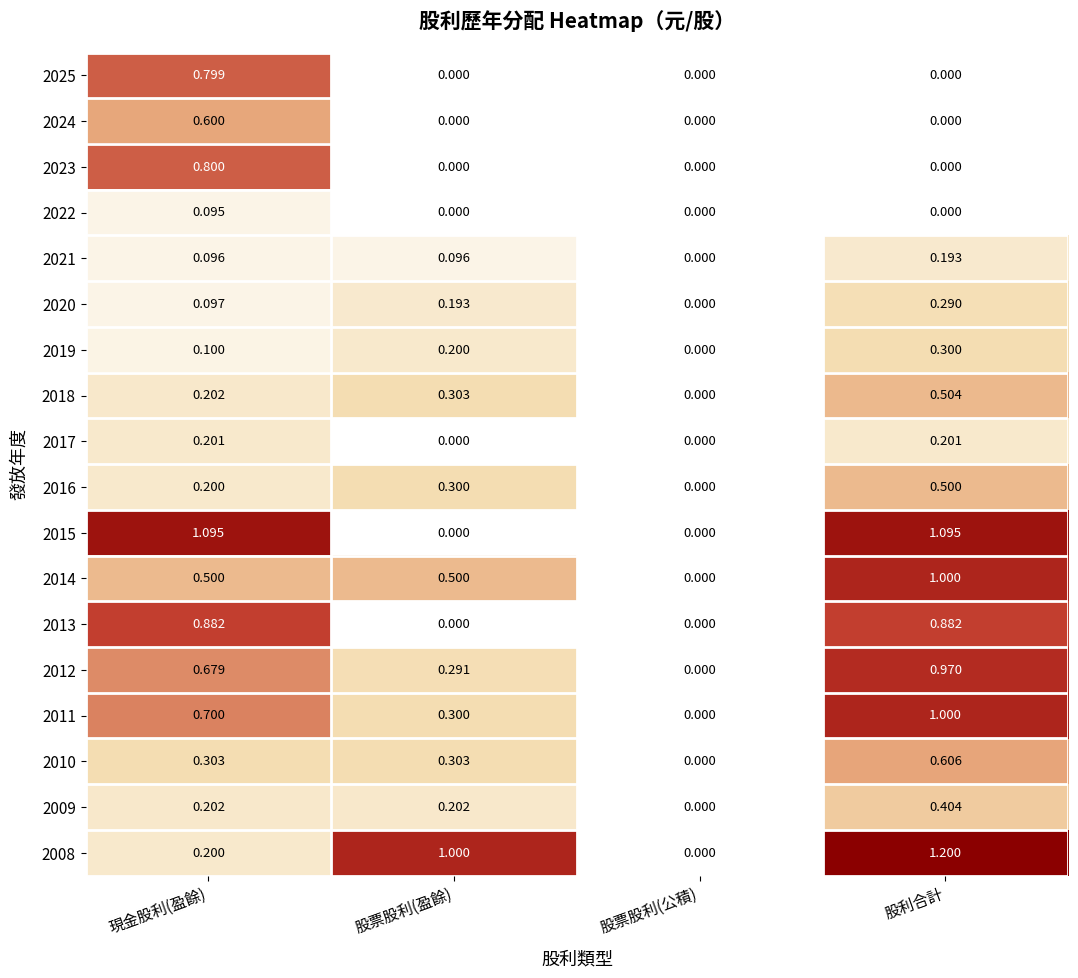

Is the value of 2008 at 股利合計 greater than the value of 2020 at 股票股利(盈餘)?

Yes